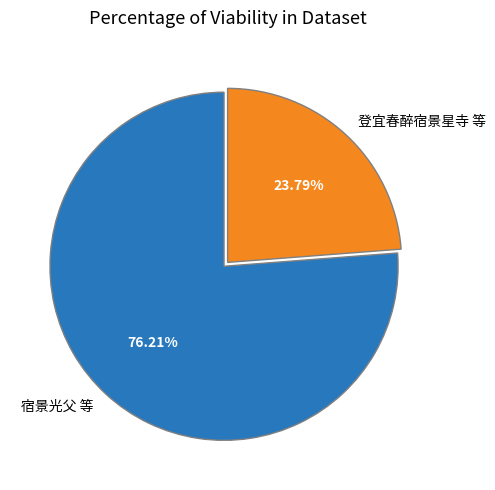

Which category has the smallest portion of the pie?

登宜春醉宿景星寺 等